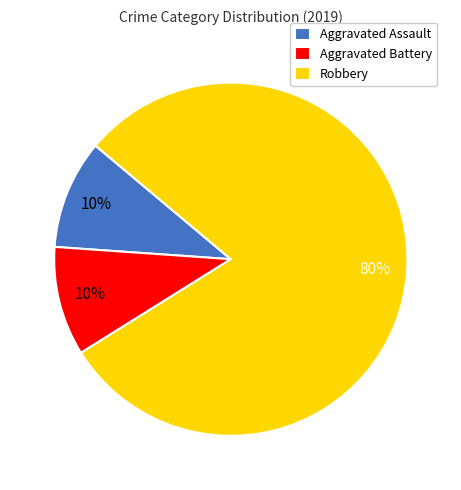

Which category has the biggest portion of the pie?

Robbery